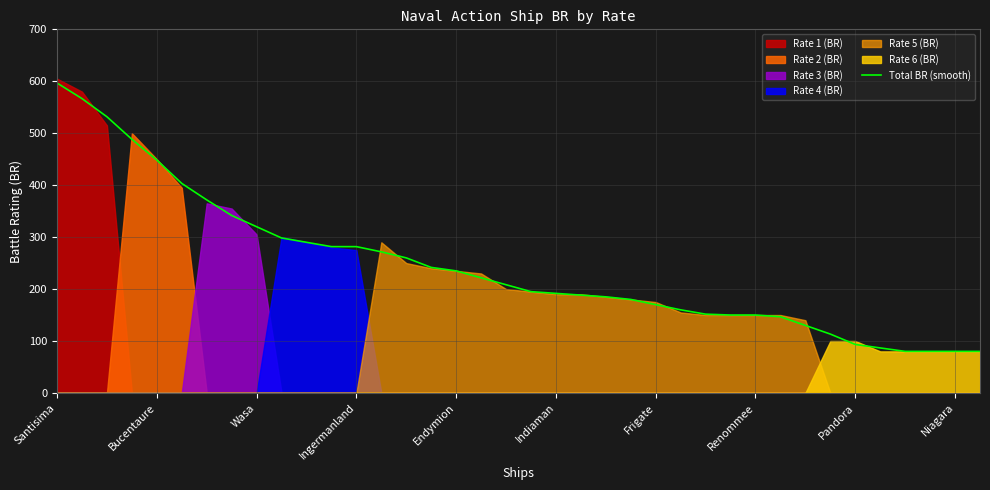

Is it true that Total BR (smooth) equals 187.8 at Wasa?

False